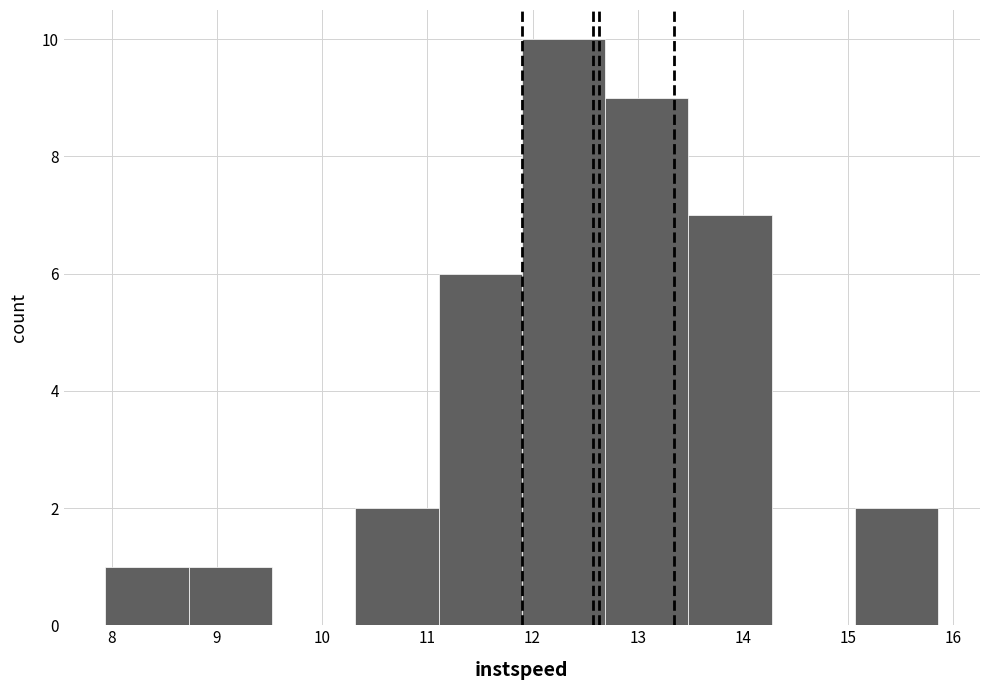

What is the height of the bar covering 12.7 to 13.5 on the x-axis? Neither the bar edges nor the heights are printed on the chart, so give them approximately, as read against the axes.

9